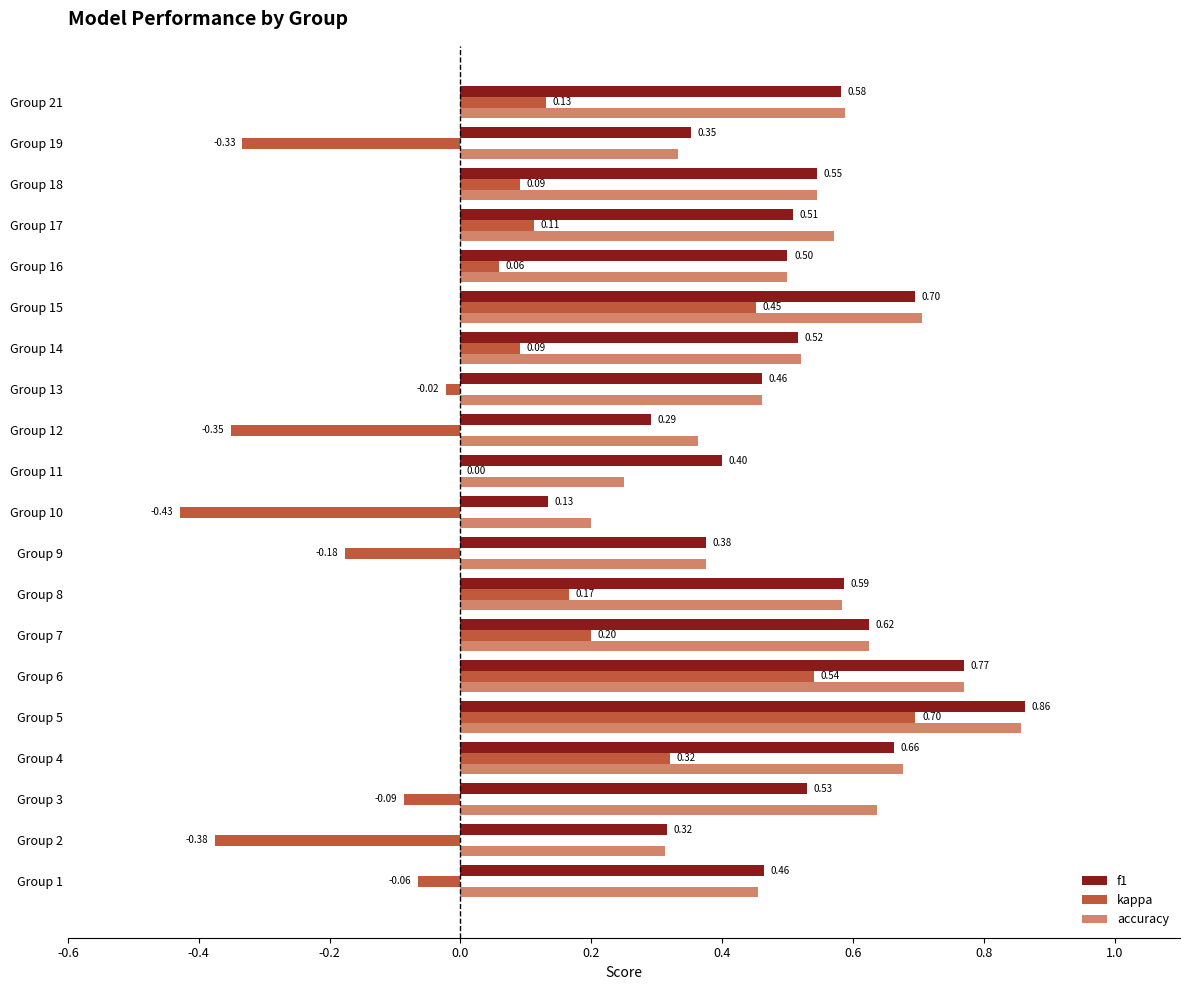

Is the value of kappa at Group 4 greater than the value of f1 at Group 18?

No